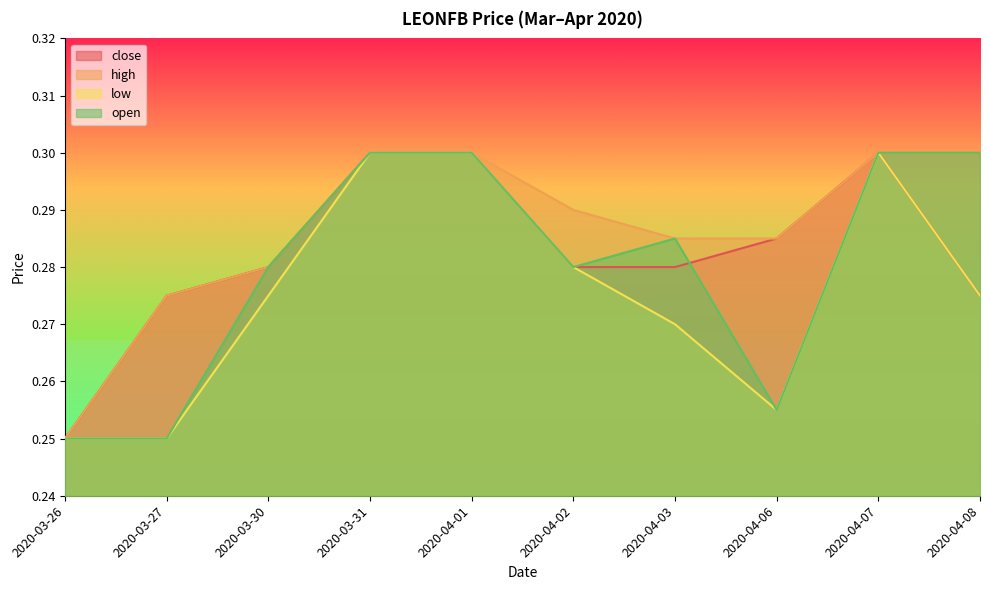

Is the value of open at 2020-04-02 greater than the value of low at 2020-04-02?

No